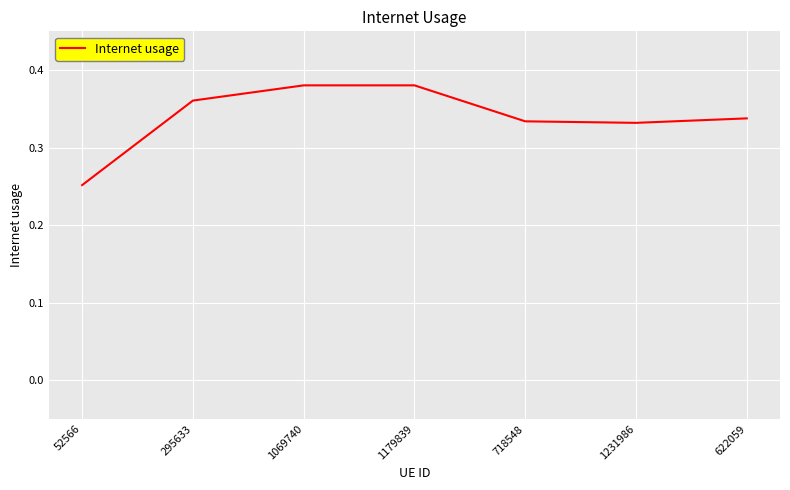

The chart shows a value of 0.6 at 1179839. True or false?

False